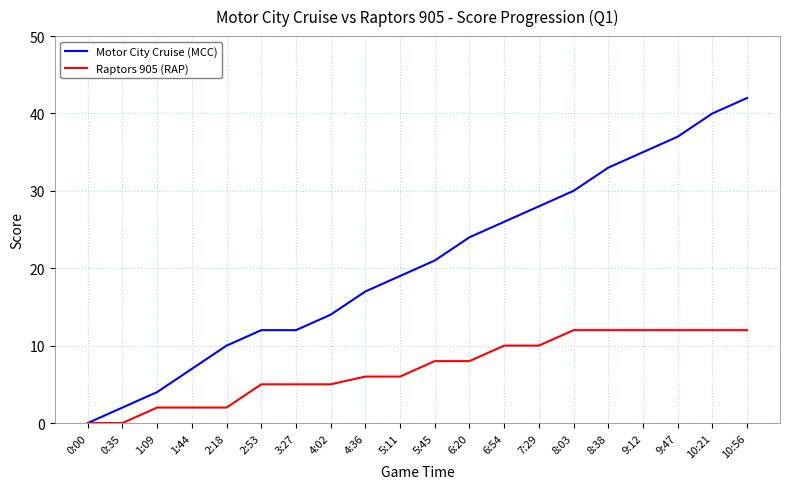

The Motor City Cruise (MCC) series shows 14 at 4:02. True or false?

True